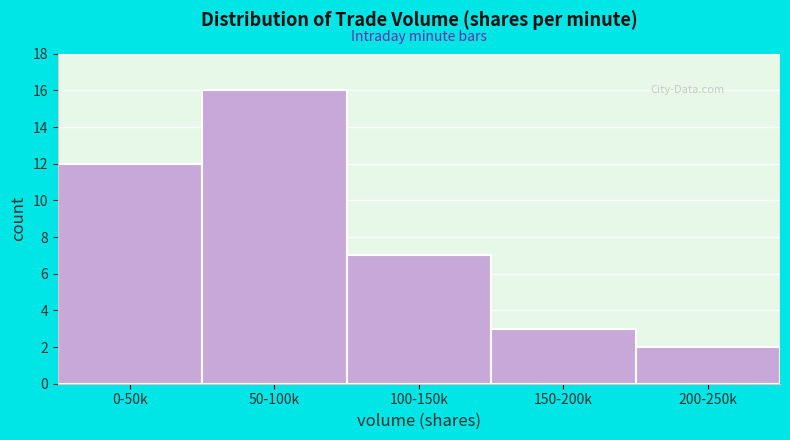

Reading left to right, extract all data points from this chart.

12	16	7	3	2